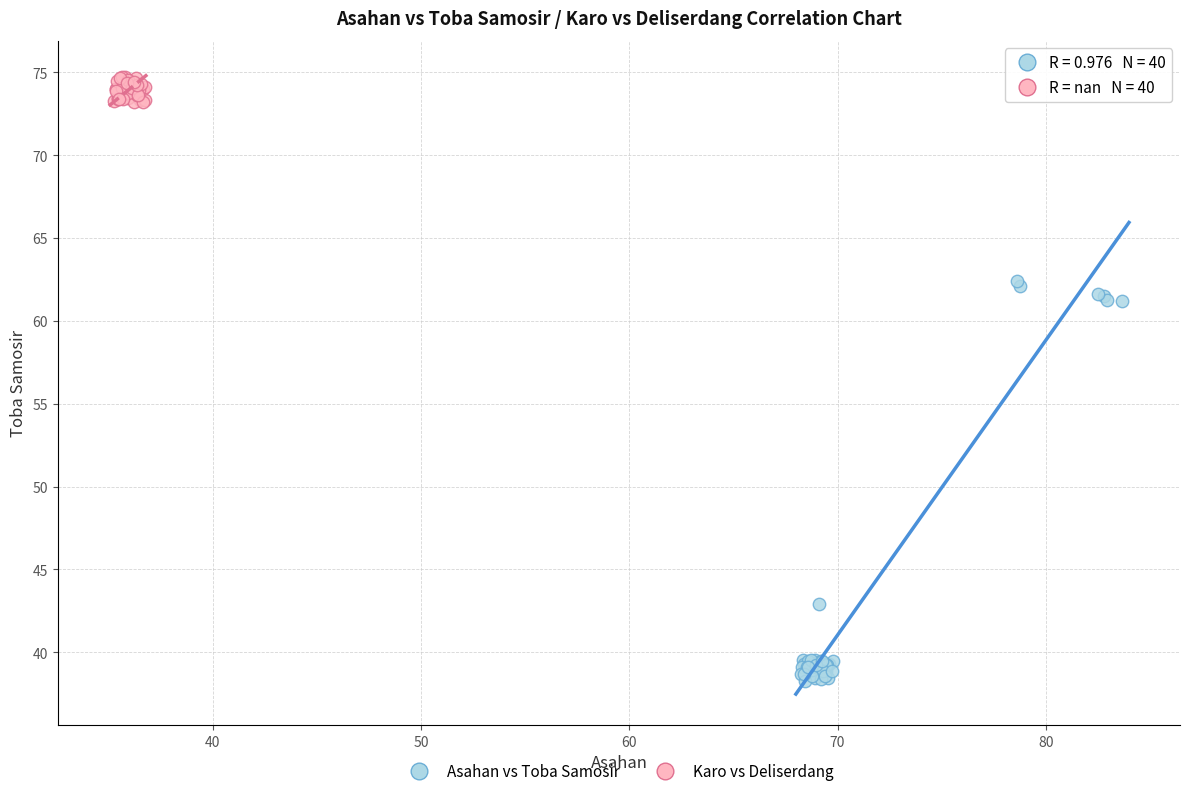

Which series has the widest spread of Y values?

Asahan vs Toba Samosir